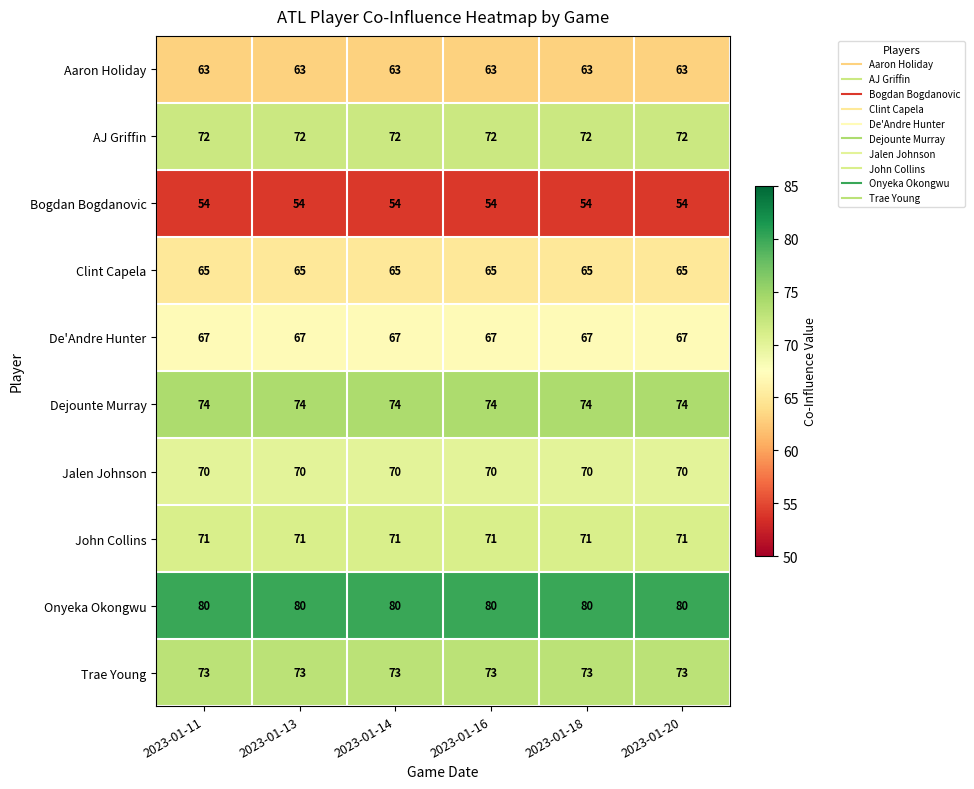

What is the lowest value of the Onyeka Okongwu series?

80